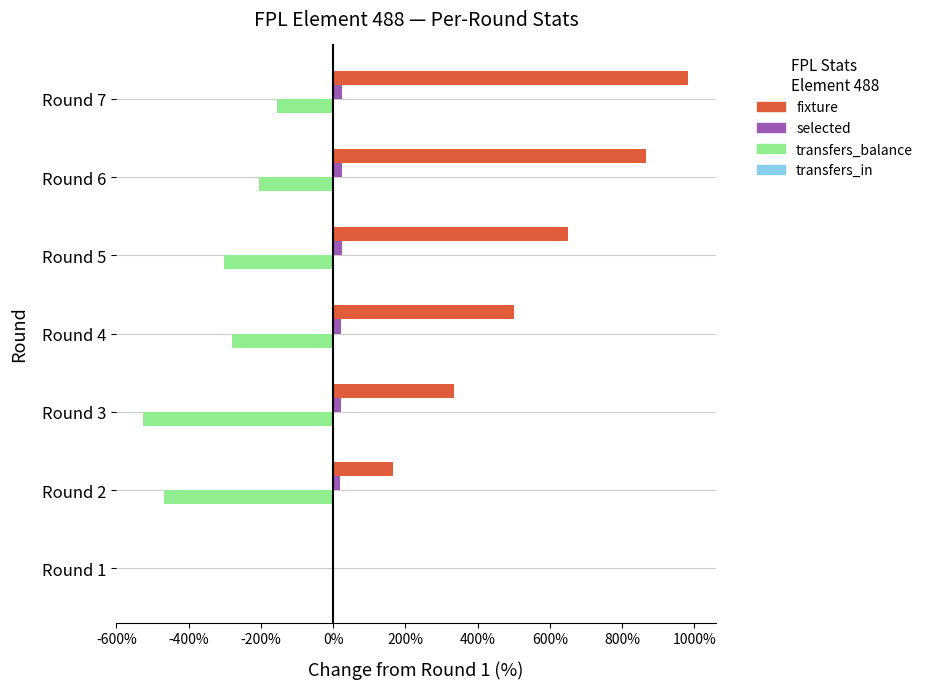

The value of transfers_balance at Round 6 is -362.8. True or false?

False